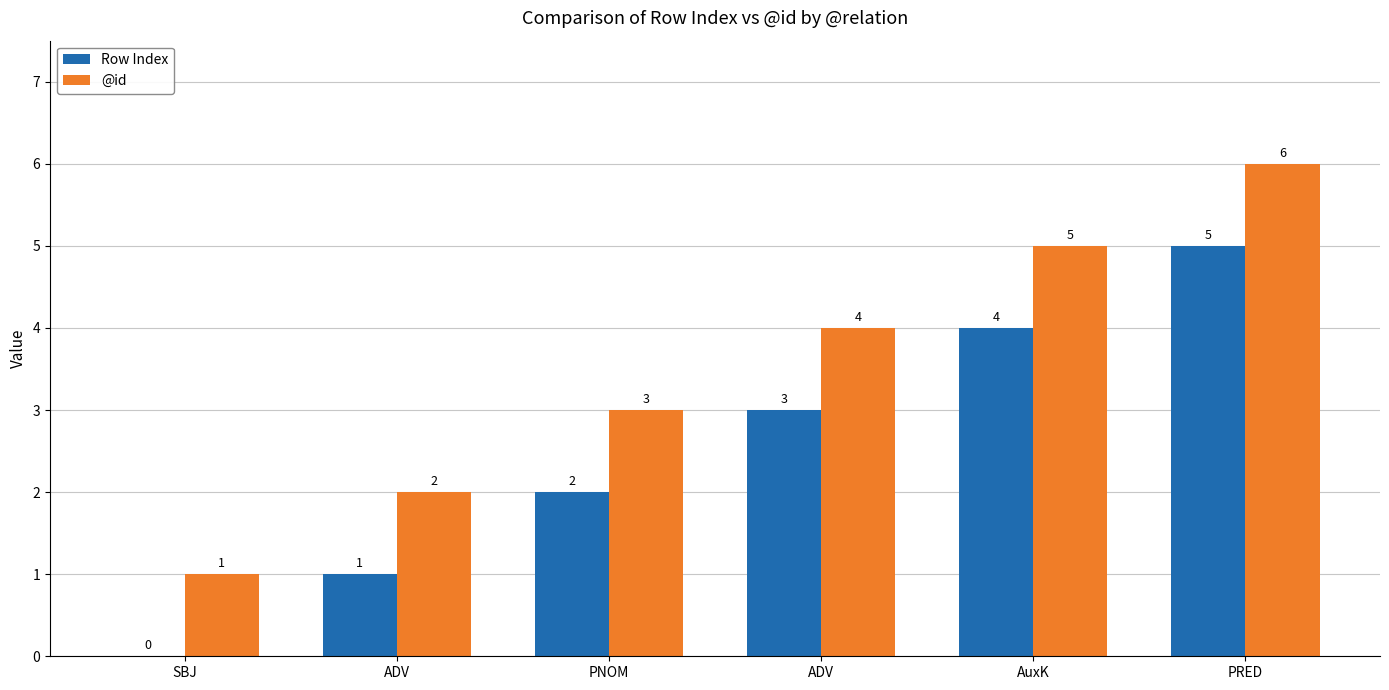

What is the difference between the maximum and minimum values in the @id series?

5